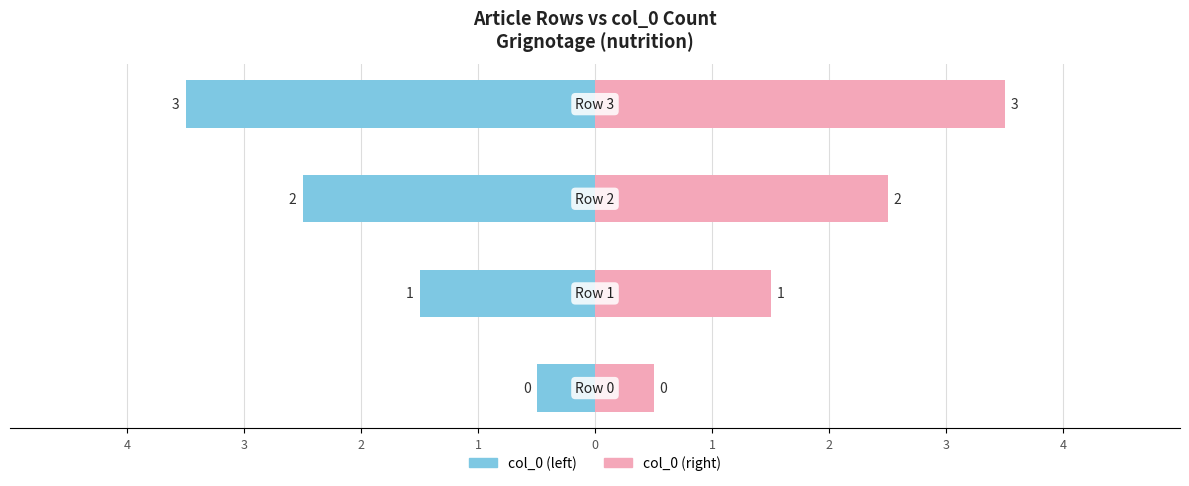

The value at Row 2 is 2. True or false?

True